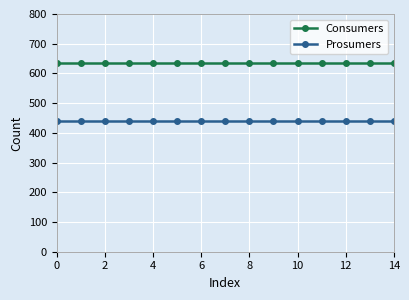

What is the sum of all Prosumers values?

6600